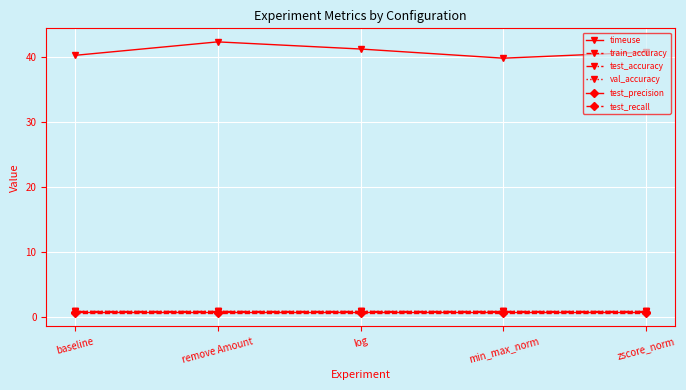

Reading right to left, list all the values displayed in this chart.

timeuse: 40.7	39.8	41.2	42.3	40.2
train_accuracy: 1.0	1.0	1.0	1.0	1.0
test_accuracy: 1.0	1.0	1.0	1.0	1.0
val_accuracy: 1.0	1.0	1.0	1.0	1.0
test_precision: 0.9	0.9	0.9	0.9	0.9
test_recall: 0.7	0.7	0.7	0.7	0.7